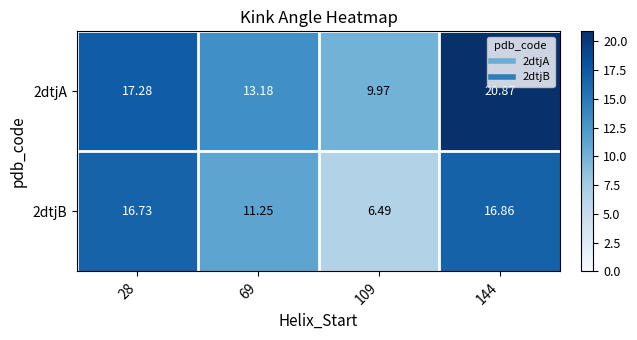

Is the value of 2dtjA at 144 greater than the value of 2dtjB at 109?

Yes